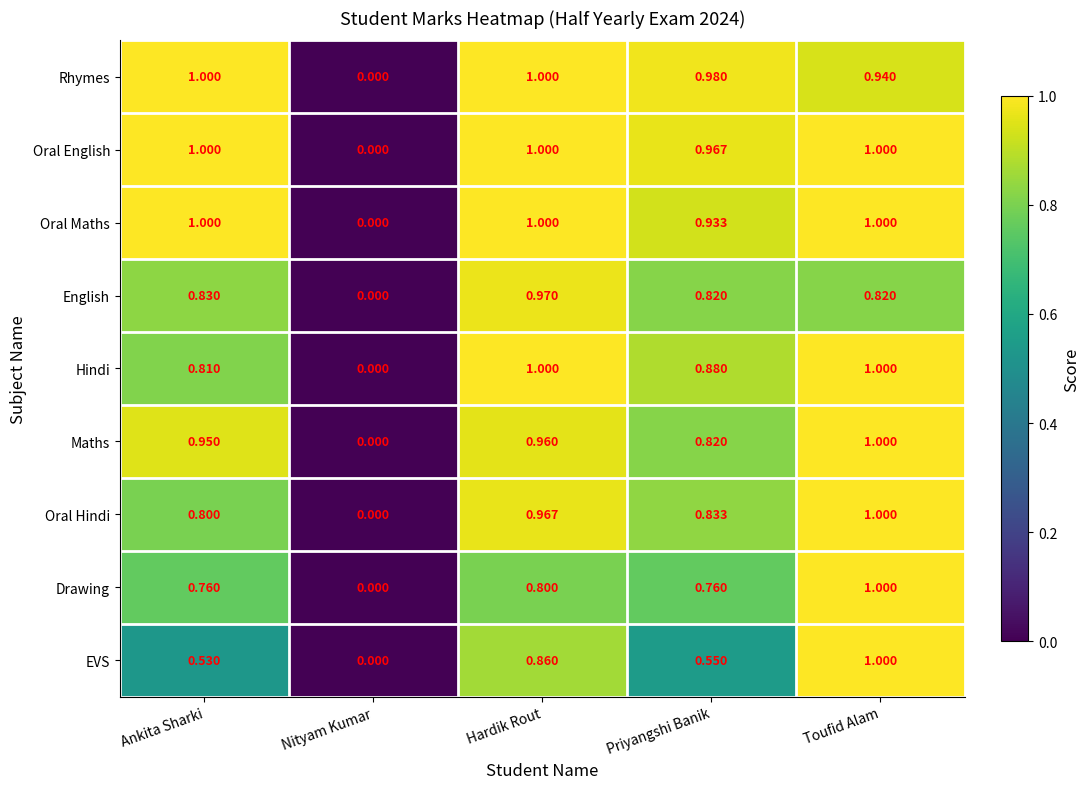

Between Hardik Rout and Priyangshi Banik, which series saw the biggest shift?

EVS